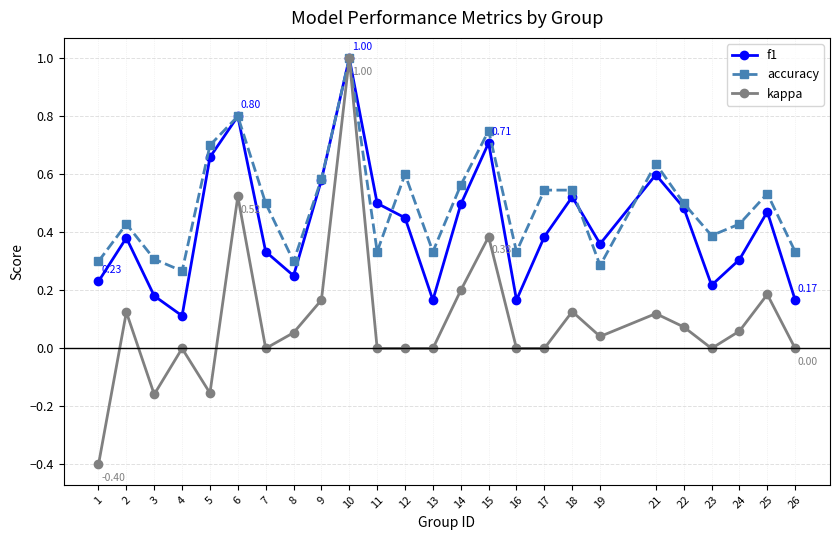

How many lines are shown in the chart?

3